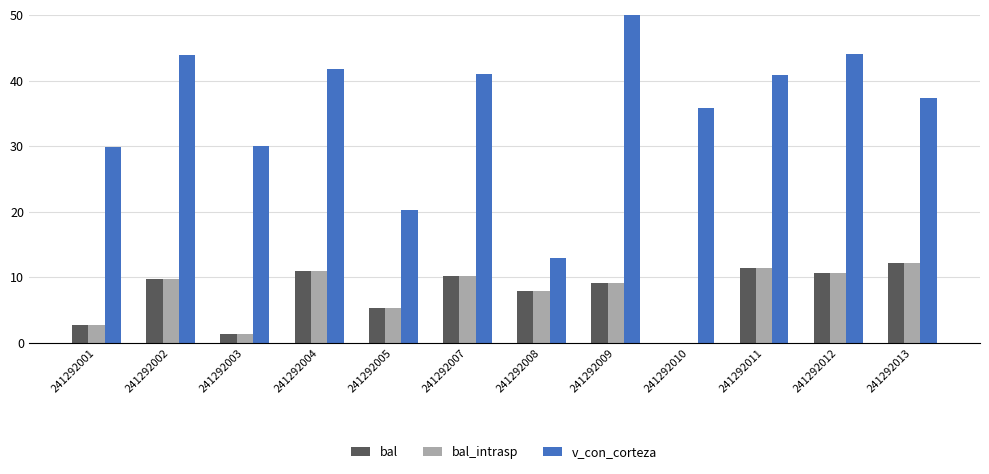

What is the difference between the highest and lowest values at 241292002?

34.2